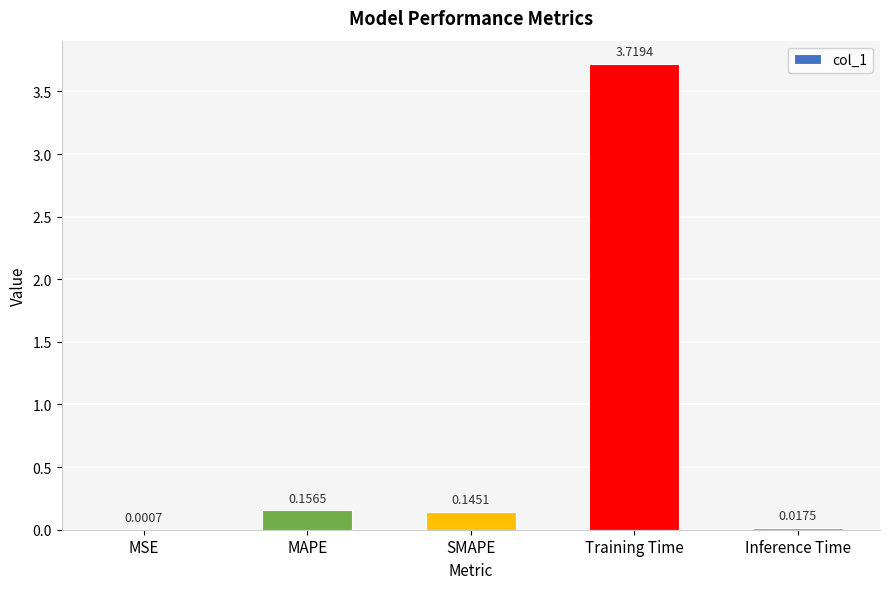

Between MAPE and SMAPE, which is larger?

MAPE